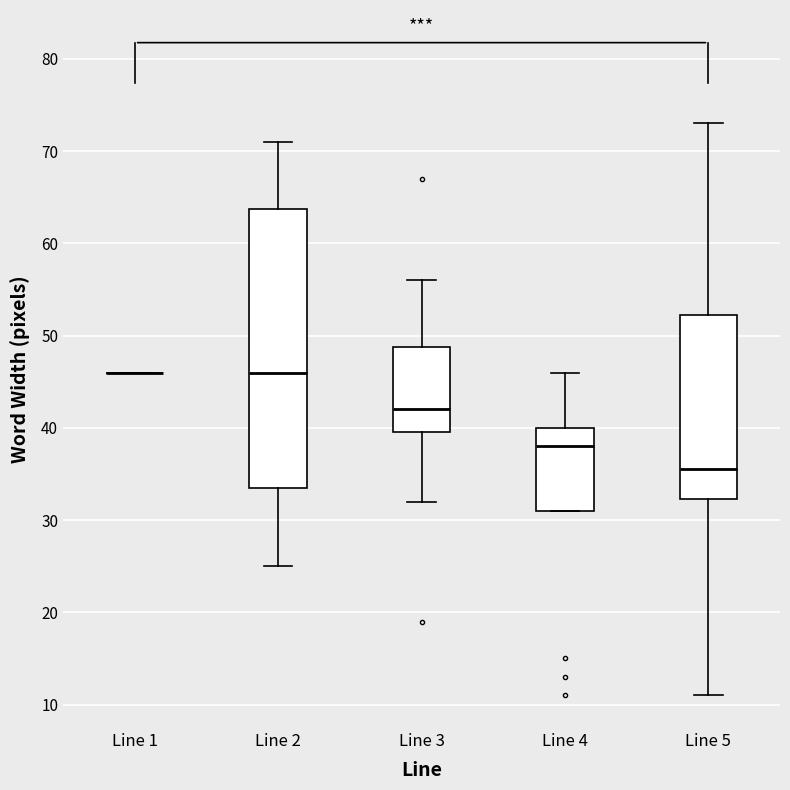

Reading left to right, transcribe this box plot: for each box, give where its median line is, the range the box spans, and where its two whiskers end, as read against the y-axis. The values are not printed on the chart, so give them approximately, as read against the axis.

Line 1: box collapsed to a line at 46, whiskers 46 to 46
Line 2: median 46, box 34 to 64, whiskers 25 to 71
Line 3: median 42, box 40 to 49, whiskers 32 to 56
Line 4: median 38, box 31 to 40, whiskers 31 to 46
Line 5: median 36, box 32 to 52, whiskers 11 to 73